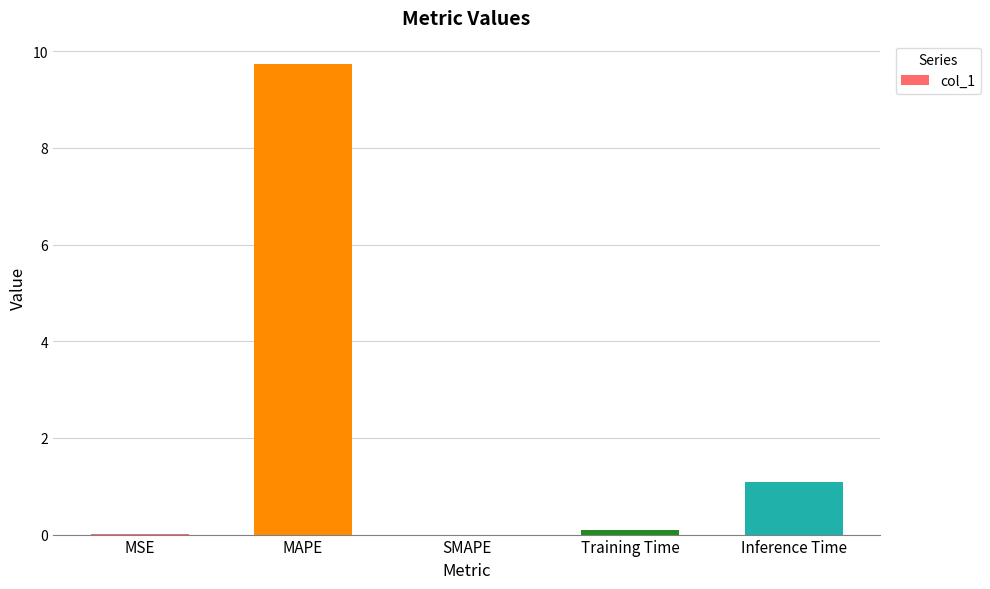

True or false: the data shows 13.6 at MAPE.

False